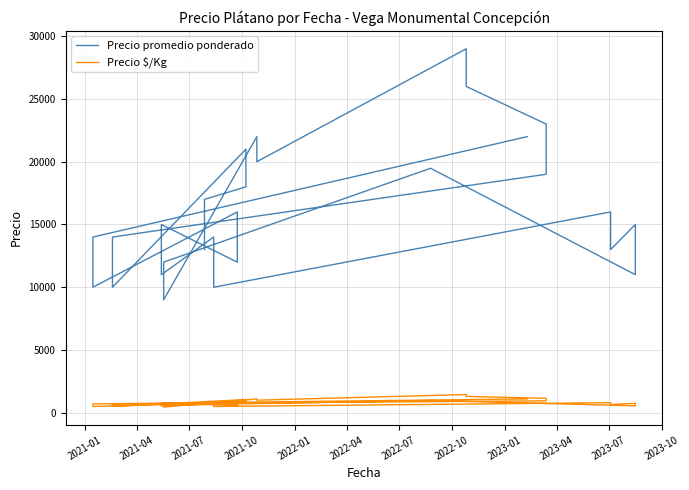

What is the highest value of the Precio promedio ponderado series?

29000